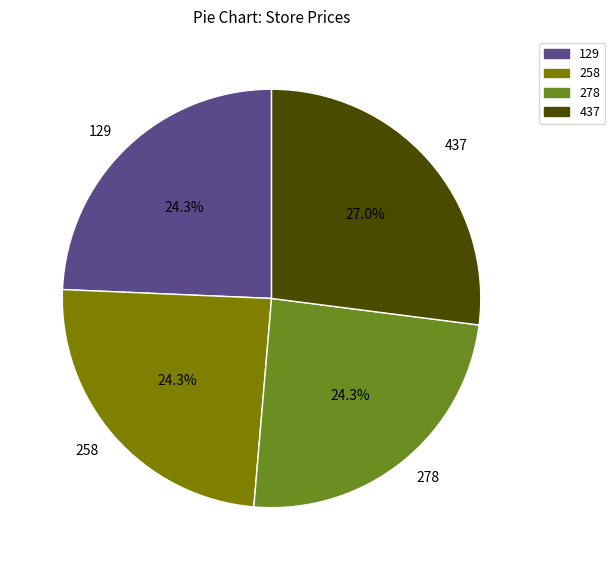

Does any single category account for the majority?

No